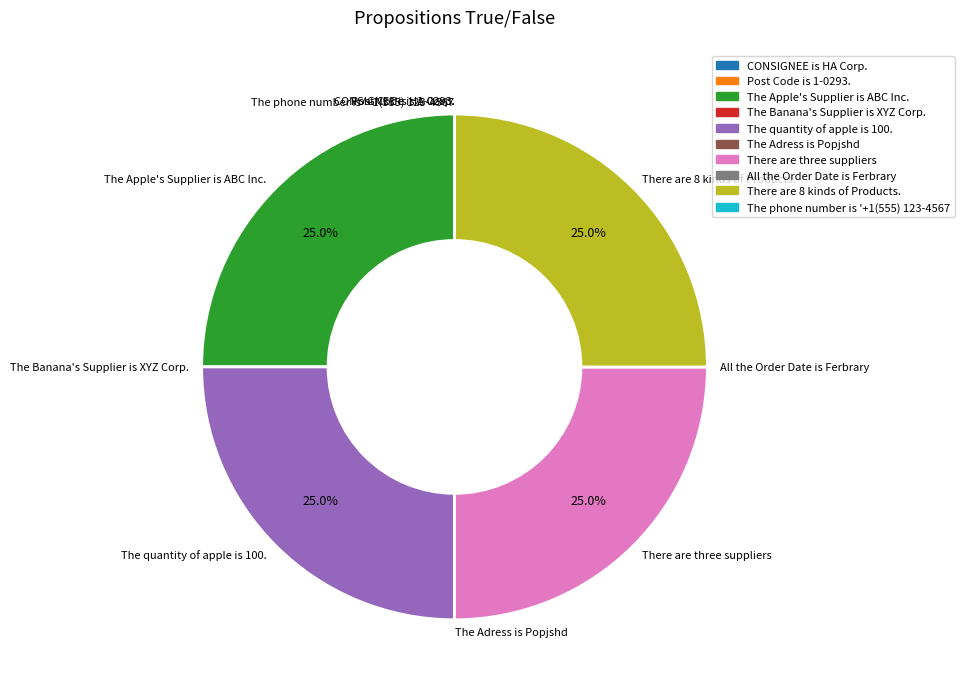

How much of the chart is everything except There are three suppliers?

75.0%